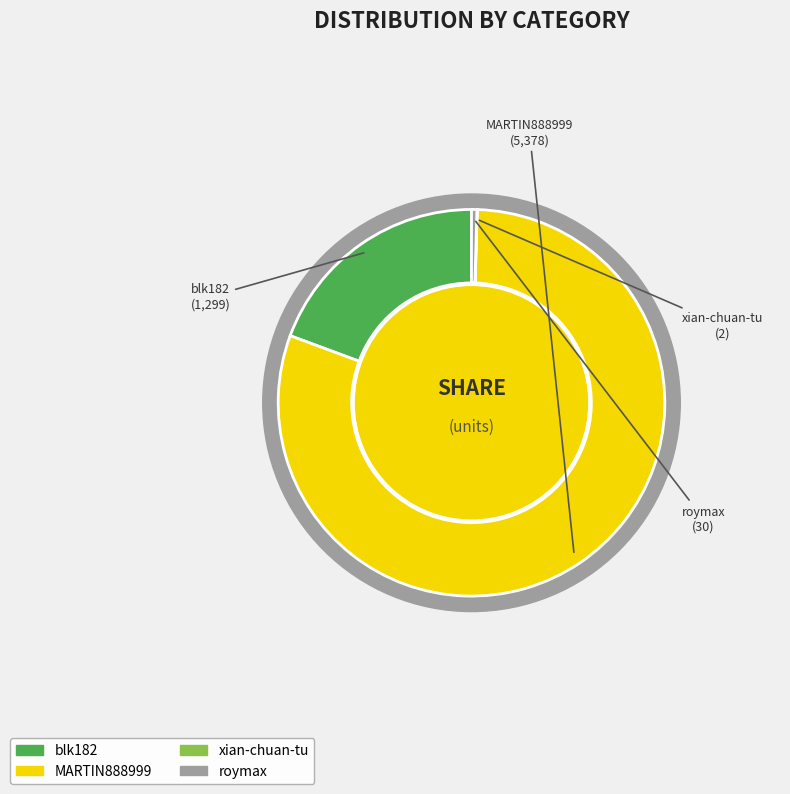

To the nearest percent, what is the difference between the MARTIN888999 and roymax slice percentages?

80%